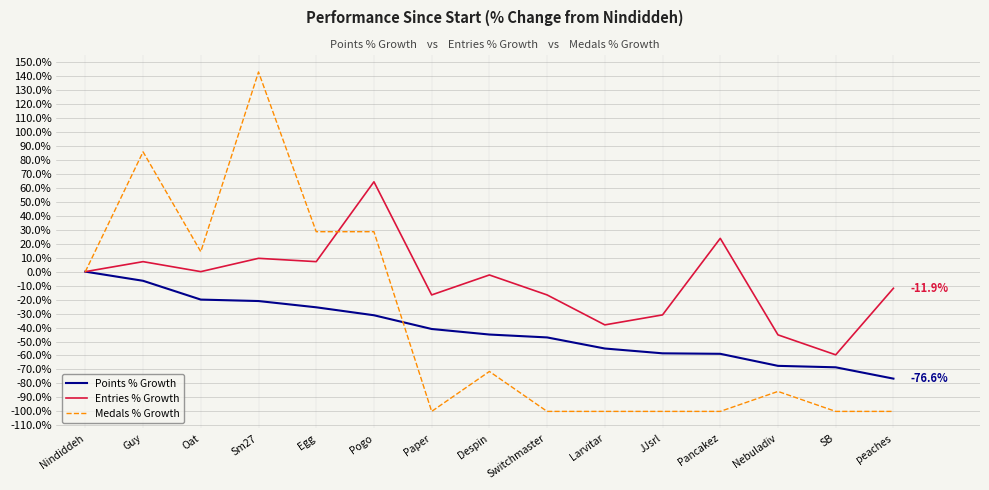

Which series has the largest range (max minus min)?

Medals % Growth